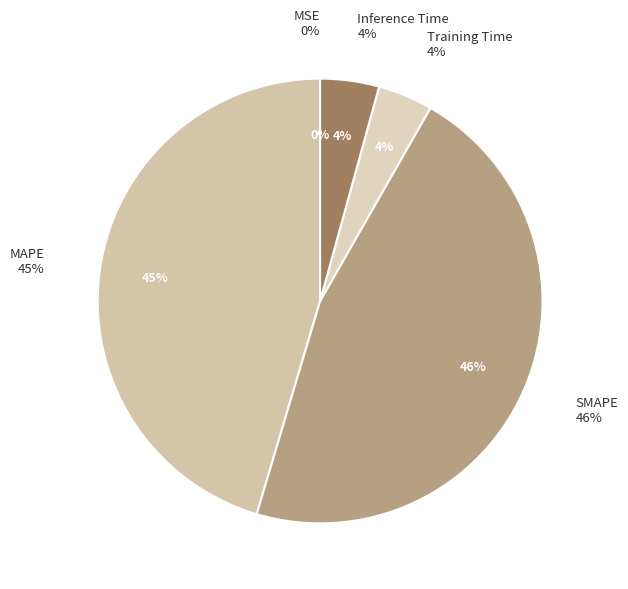

What percentage is the Training Time slice, to the nearest percent?

4%